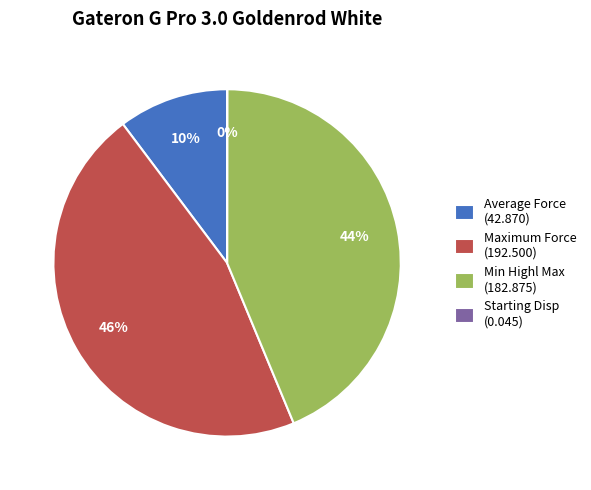

Which has a higher value, Maximum Force (192.500) or Average Force (42.870)?

Maximum Force (192.500)